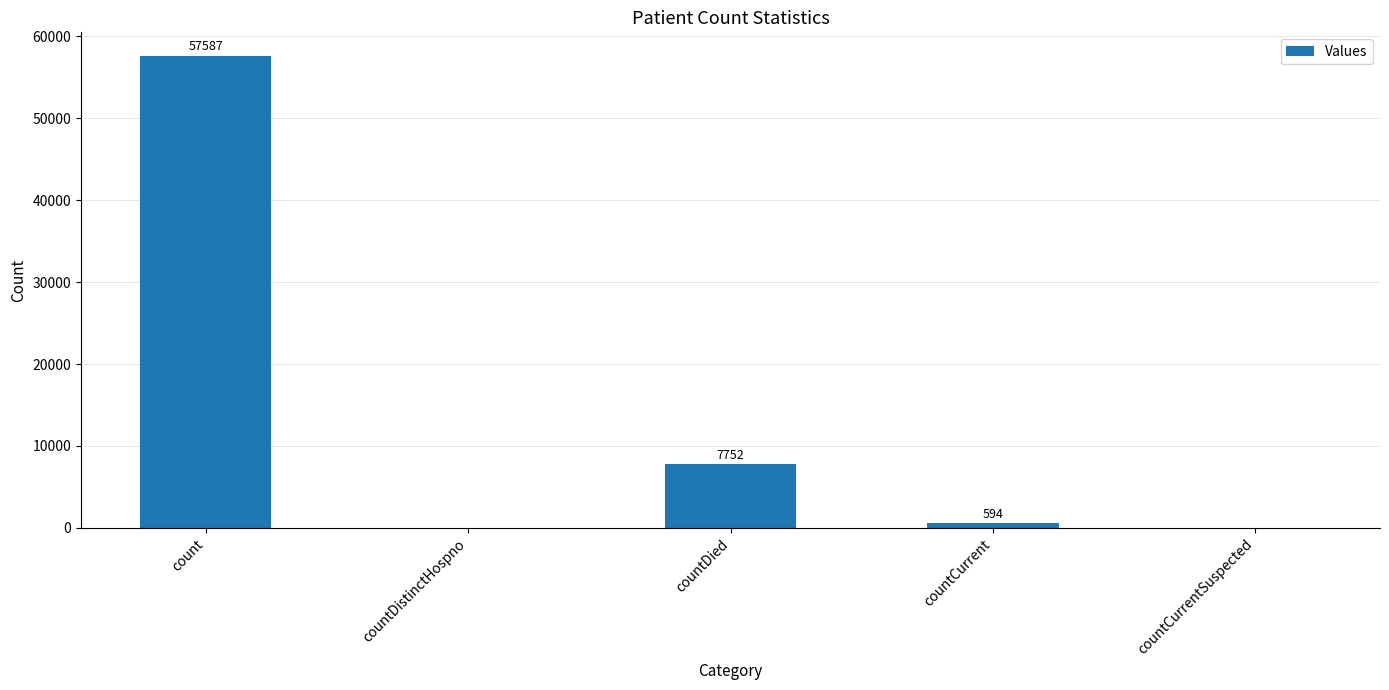

The value at countDistinctHospno is 0. True or false?

True